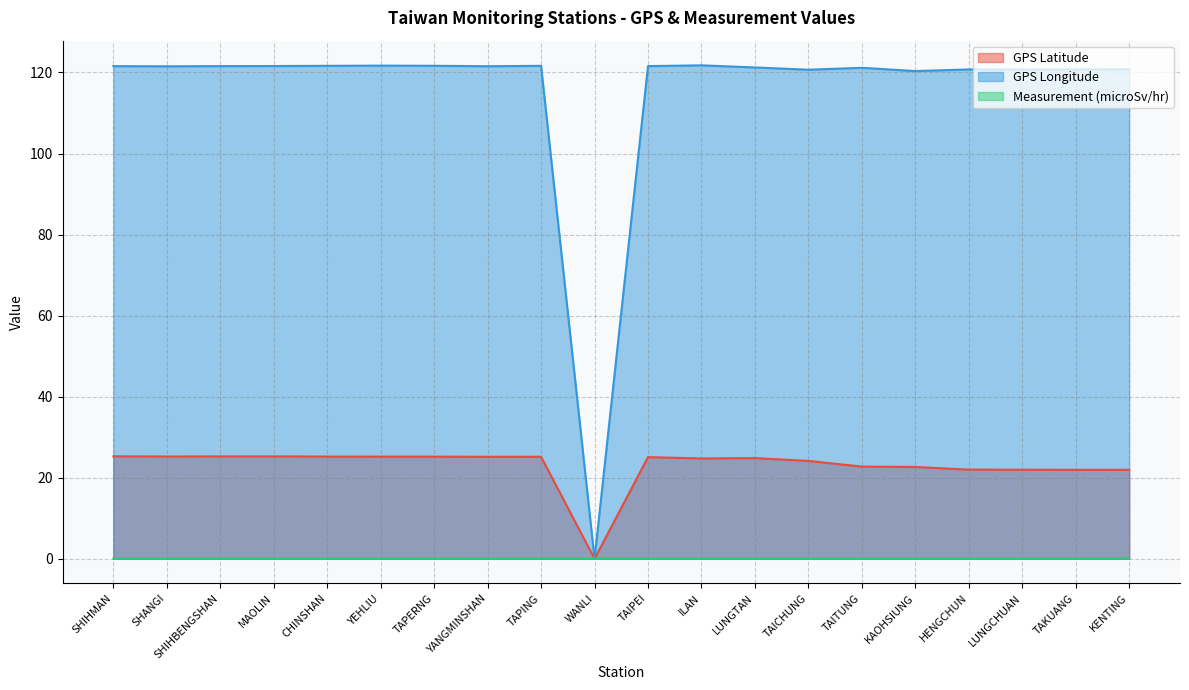

List the labels in order of GPS Latitude value, smallest first.

WANLI, TAKUANG, KENTING, LUNGCHUAN, HENGCHUN, KAOHSIUNG, TAITUNG, TAICHUNG, ILAN, LUNGTAN, TAIPEI, YANGMINSHAN, TAPING, YEHLIU, TAPERNG, CHINSHAN, SHANGI, SHIHBENGSHAN, MAOLIN, SHIHMAN